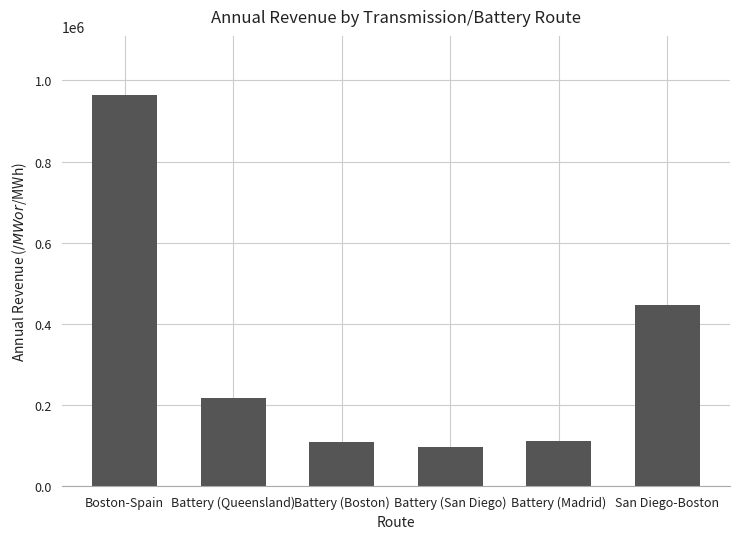

What is the maximum value shown in the chart?

965000